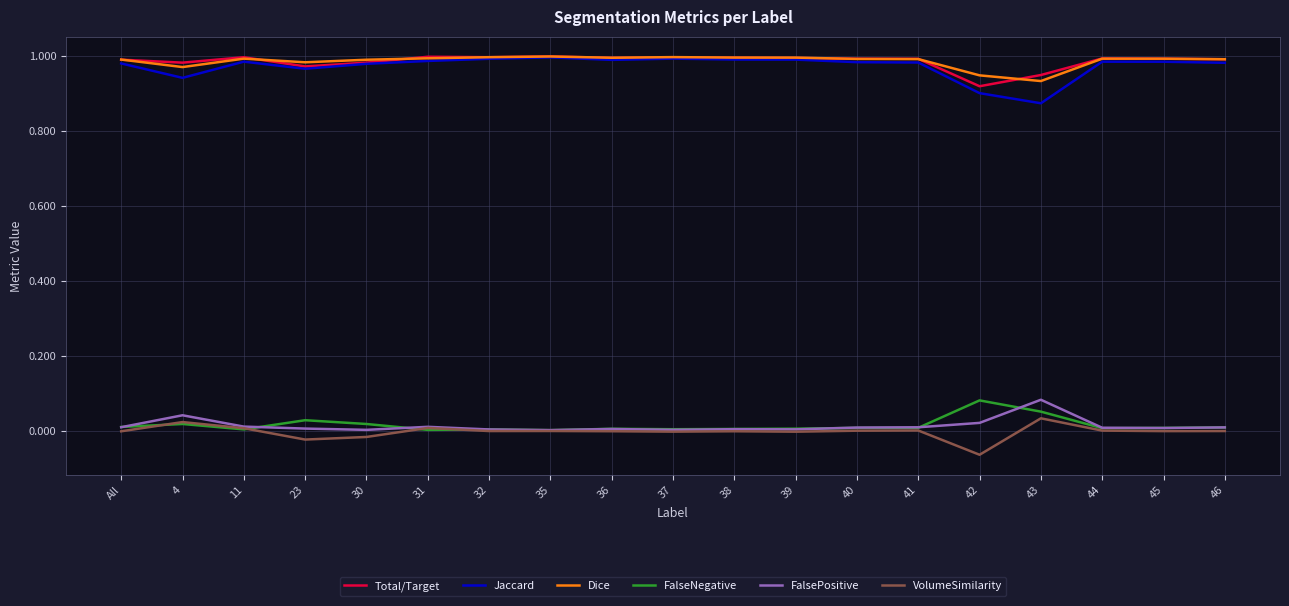

The value of Dice at All is 0.3. True or false?

False